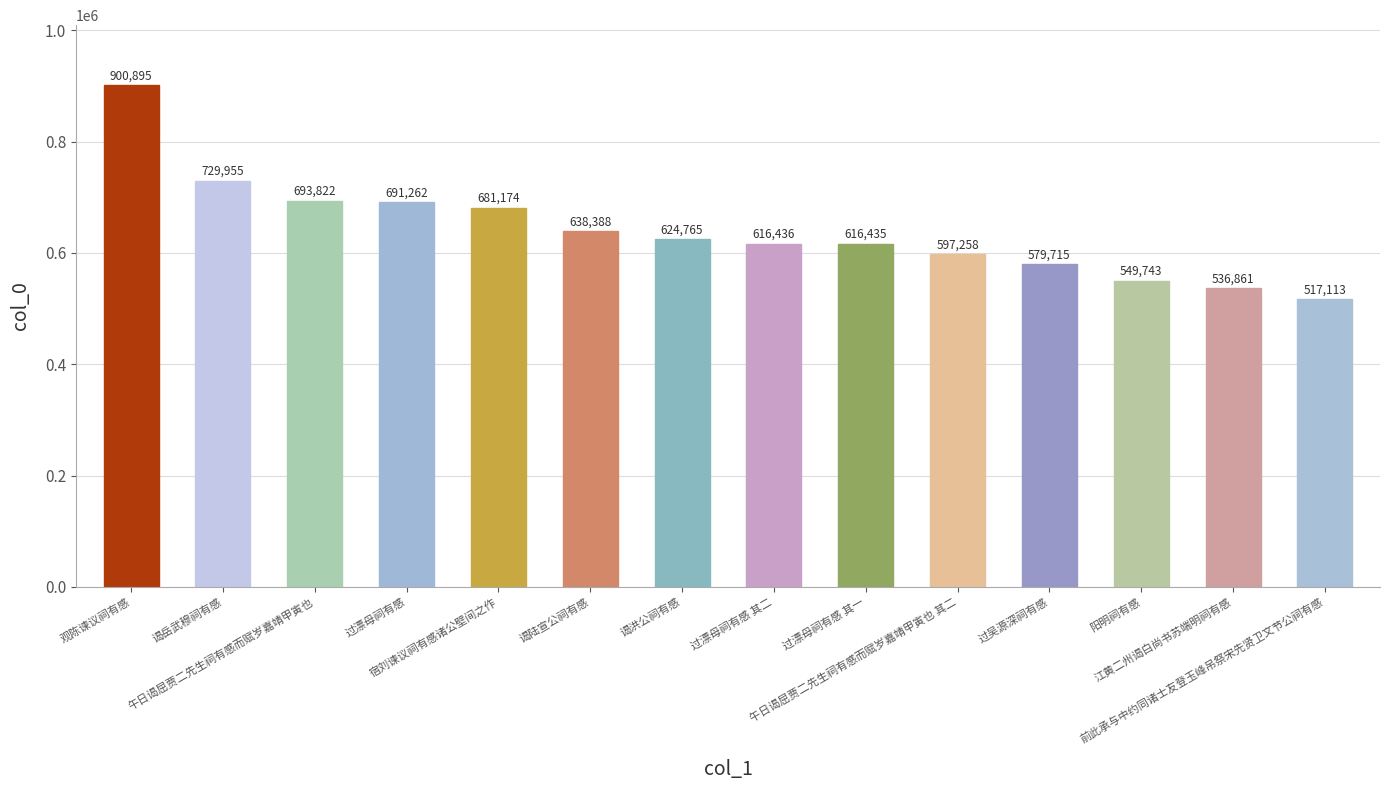

How many values are below 624765?

7